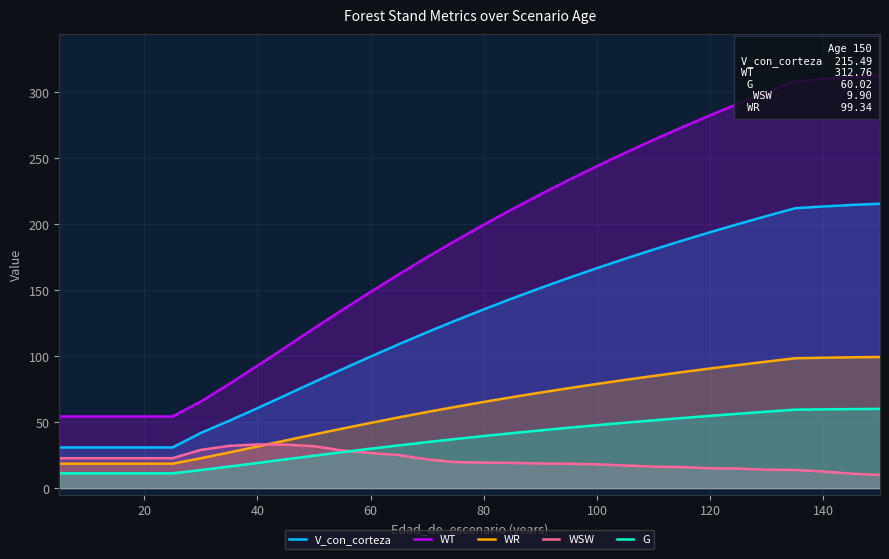

Is it true that WSW equals 33.1 at 40?

True